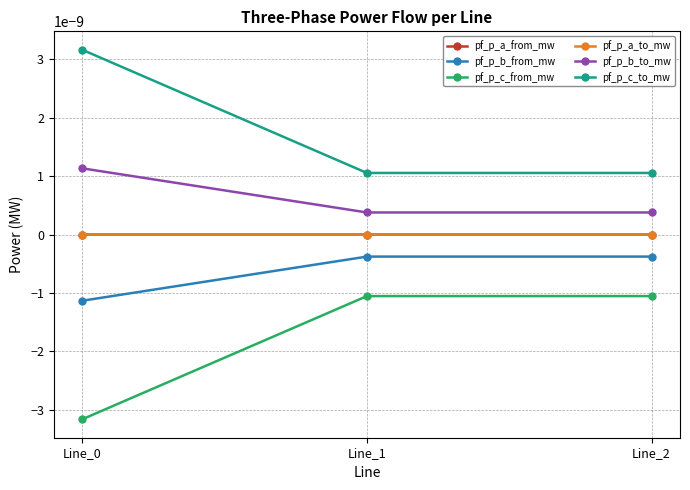

Is this an area chart (filled region under the line)?

No